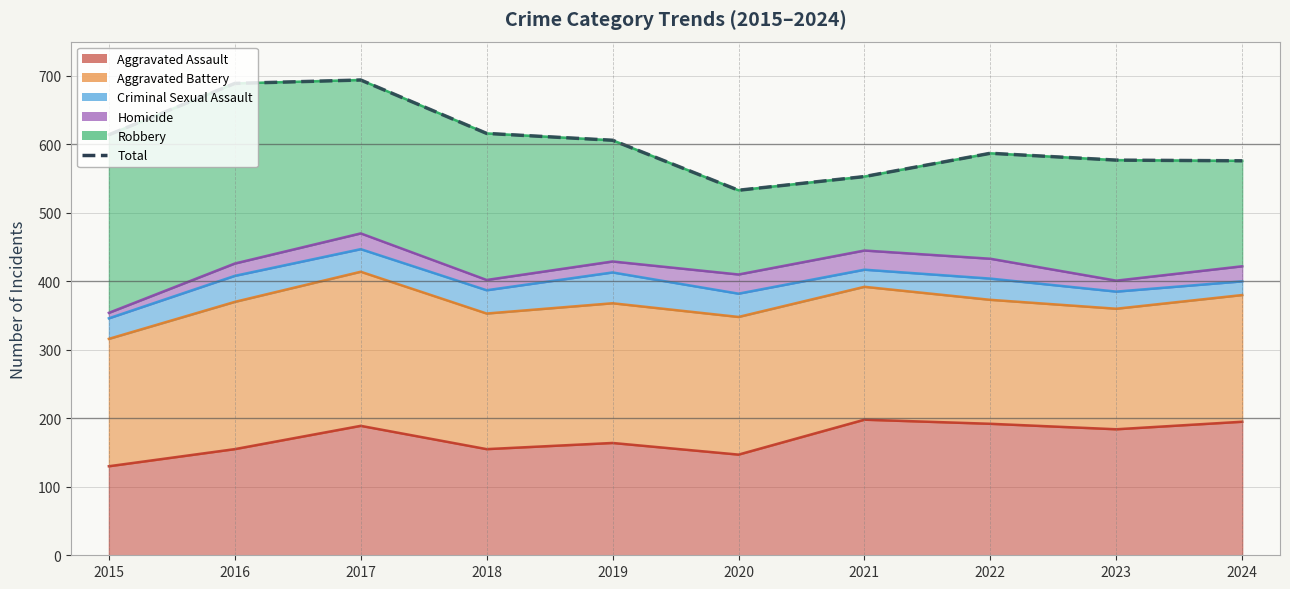

Rank the categories by value from highest to lowest.

2017, 2016, 2018, 2015, 2019, 2022, 2023, 2024, 2021, 2020